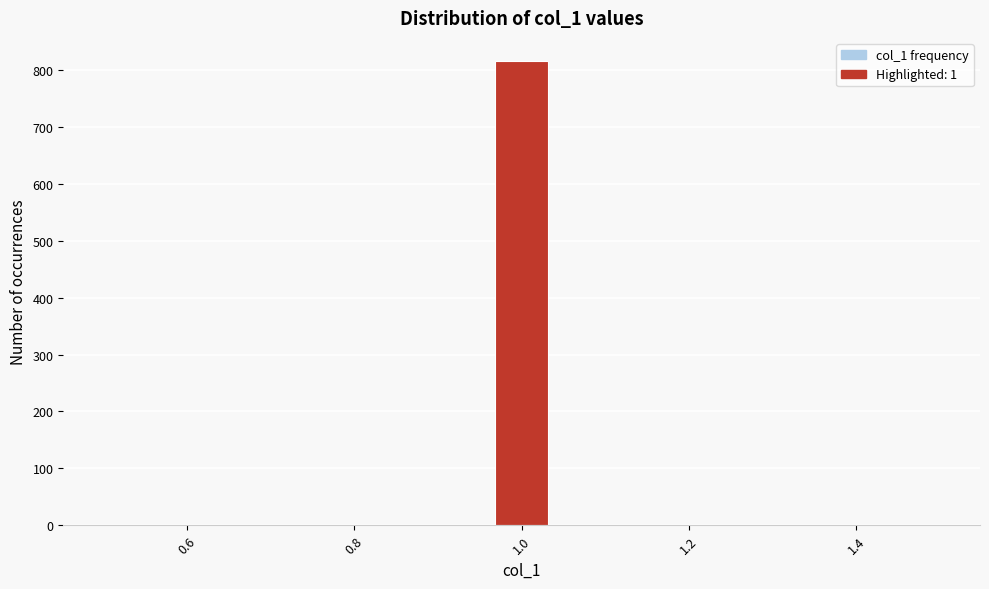

Around what value on the x-axis is the tallest bar? Give the approximate position of its centre, as read against the axis.

1.00